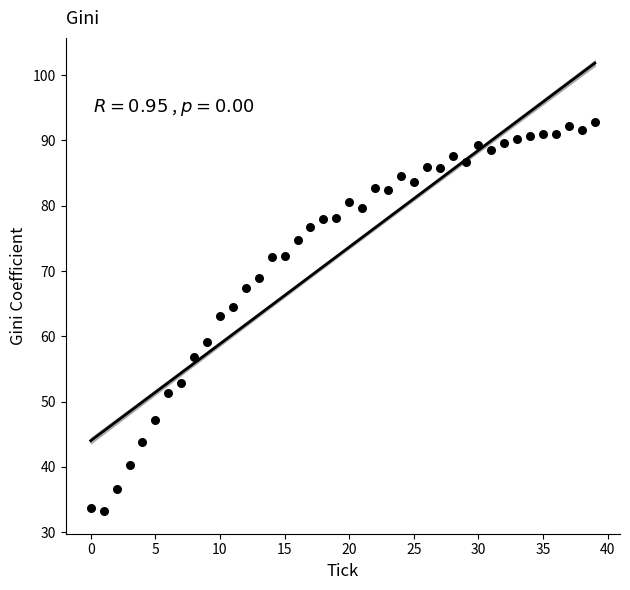

Count the number of points in this scatter plot.

40